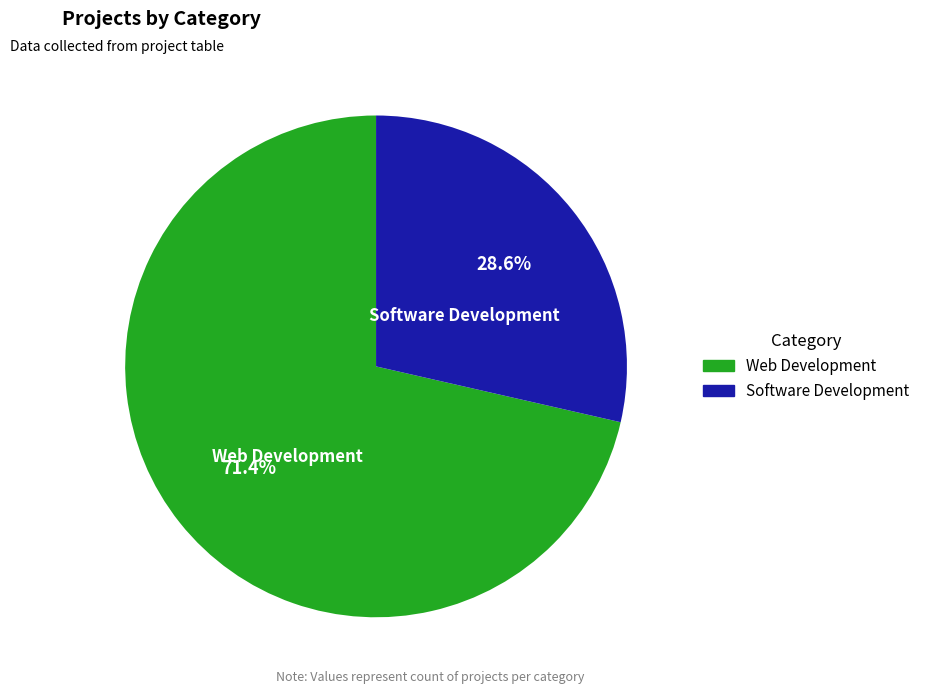

Is it true that Software Development is 29% of the pie?

True